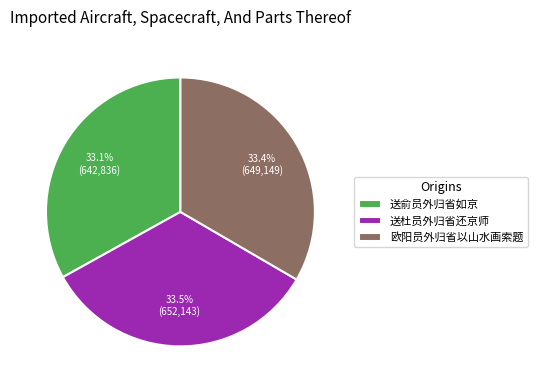

To the nearest percent, what is the average slice percentage?

33%